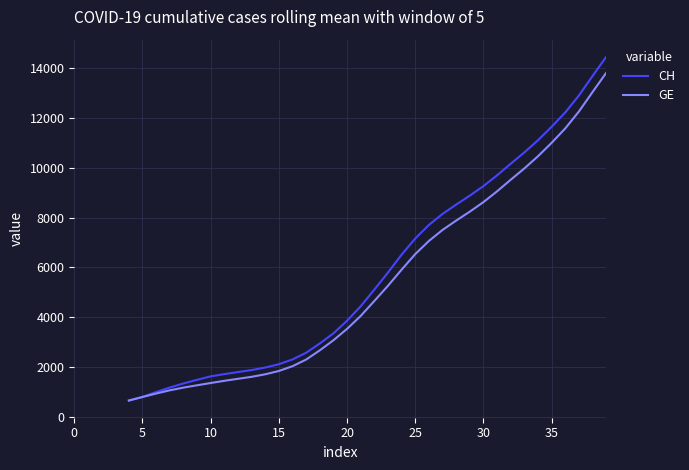

At how many categories does at least one series exceed 3542?

20